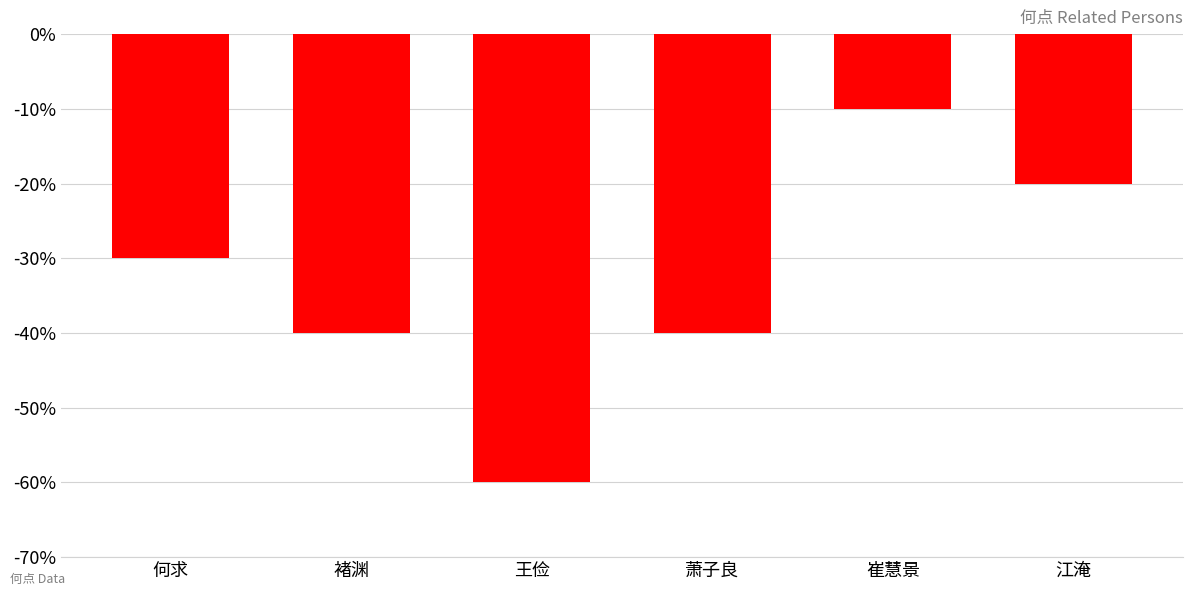

List the labels in order of value, smallest first.

王俭, 褚渊, 萧子良, 何求, 江淹, 崔慧景